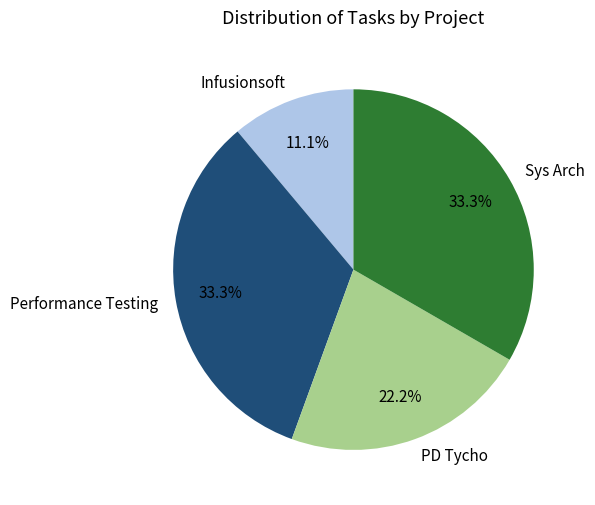

What is the smallest slice in the pie chart?

Infusionsoft